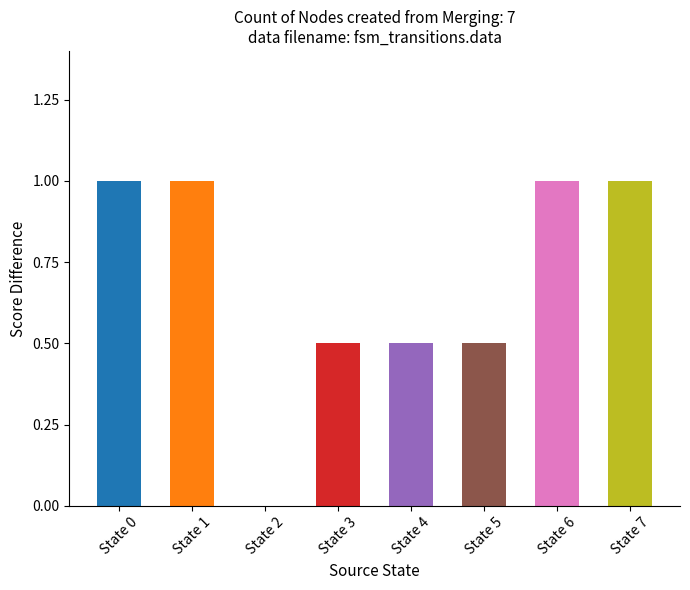

What is the maximum value shown in the chart?

1.0